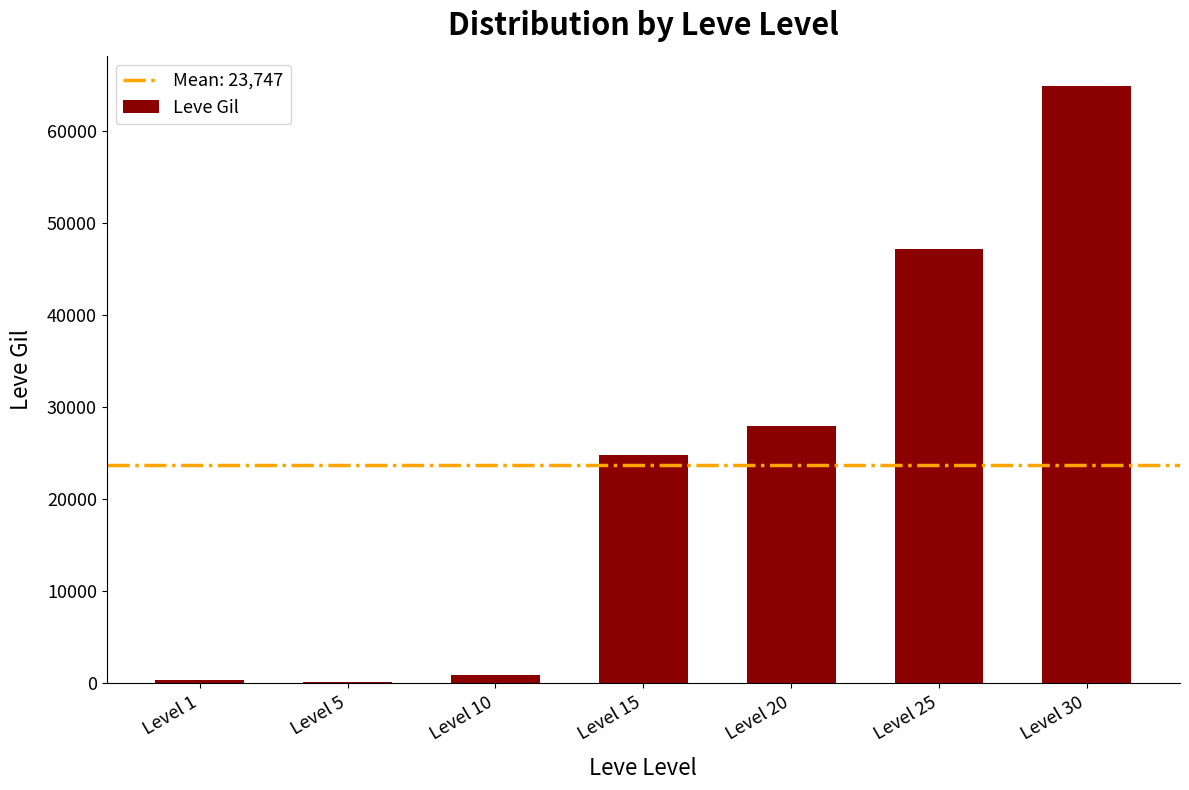

At which category does the chart reach its peak across all series?

Level 30